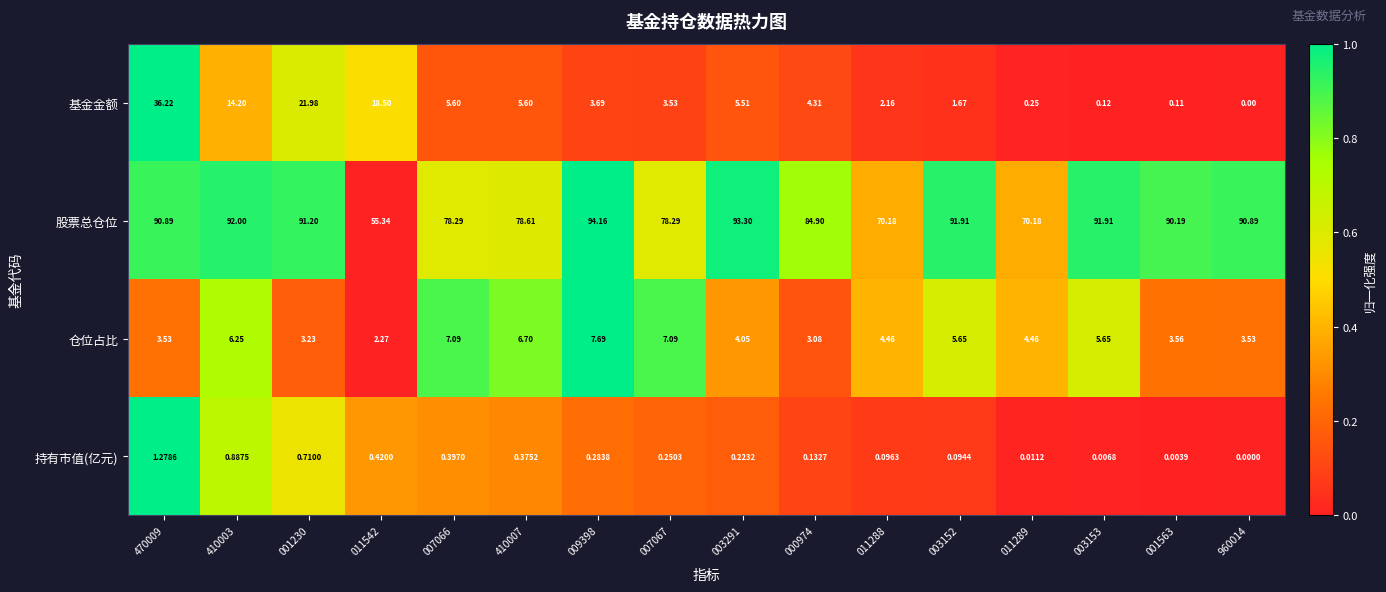

Which series has the widest spread of values?

股票总仓位